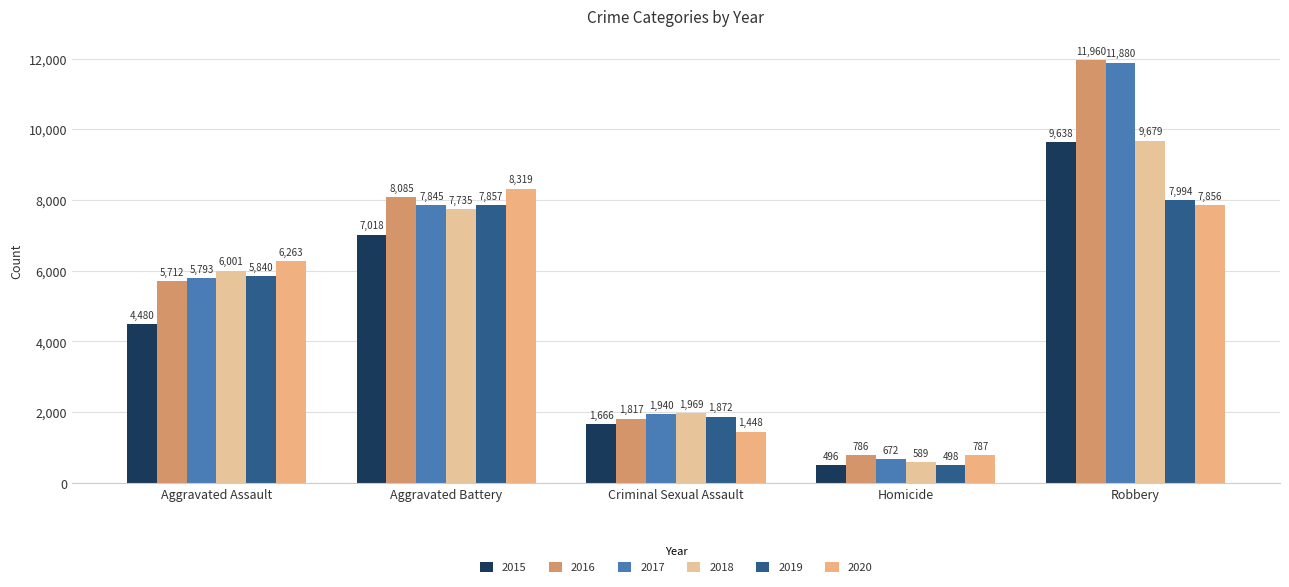

Rank the series at Criminal Sexual Assault from highest to lowest value.

2018, 2017, 2019, 2016, 2015, 2020